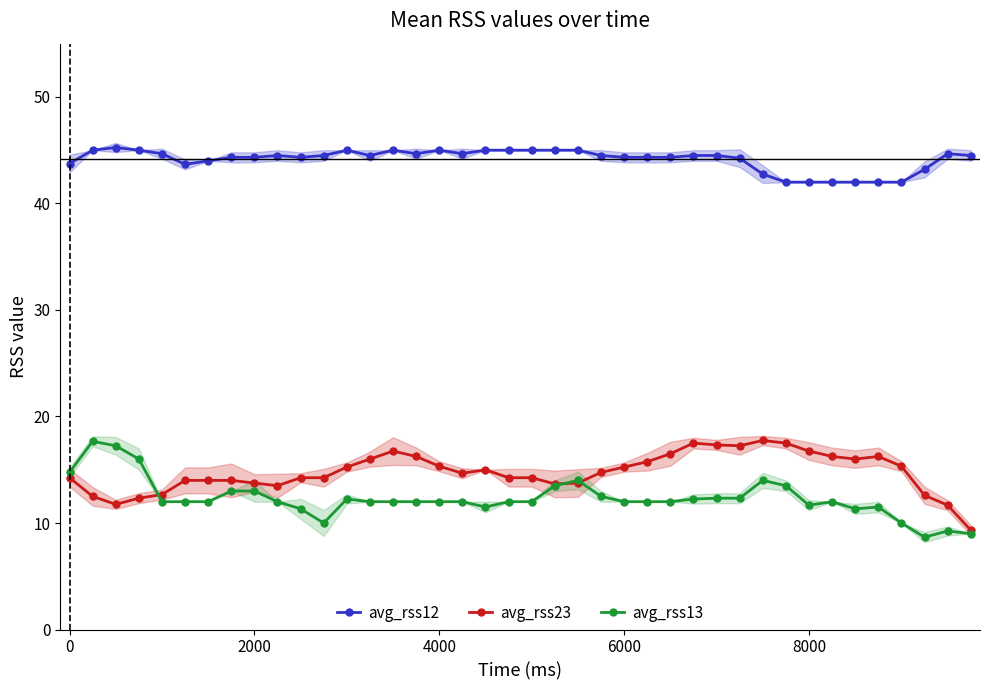

What is the maximum value for avg_rss23?

17.8